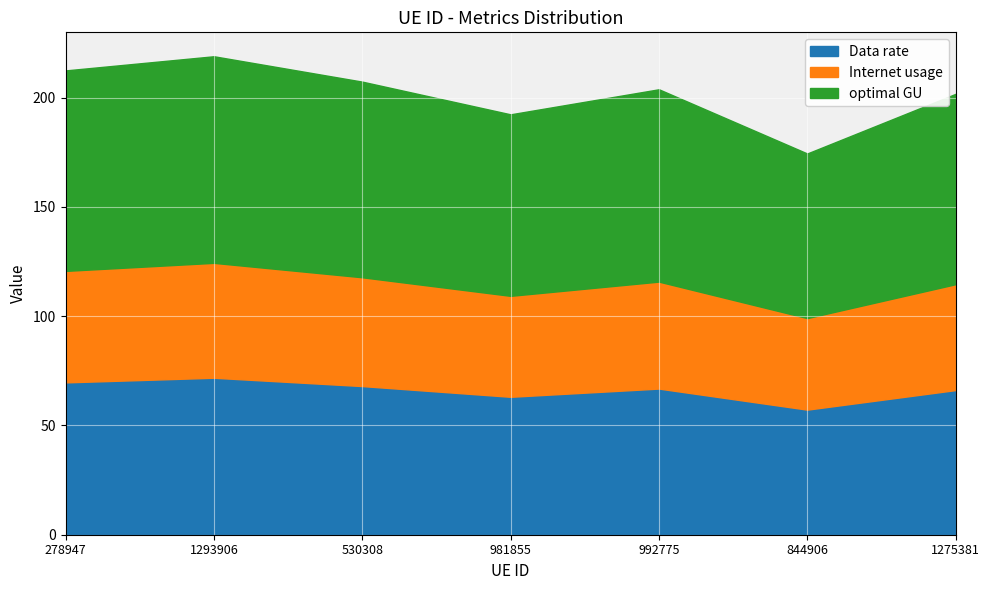

At which label does Data rate reach its minimum?

844906